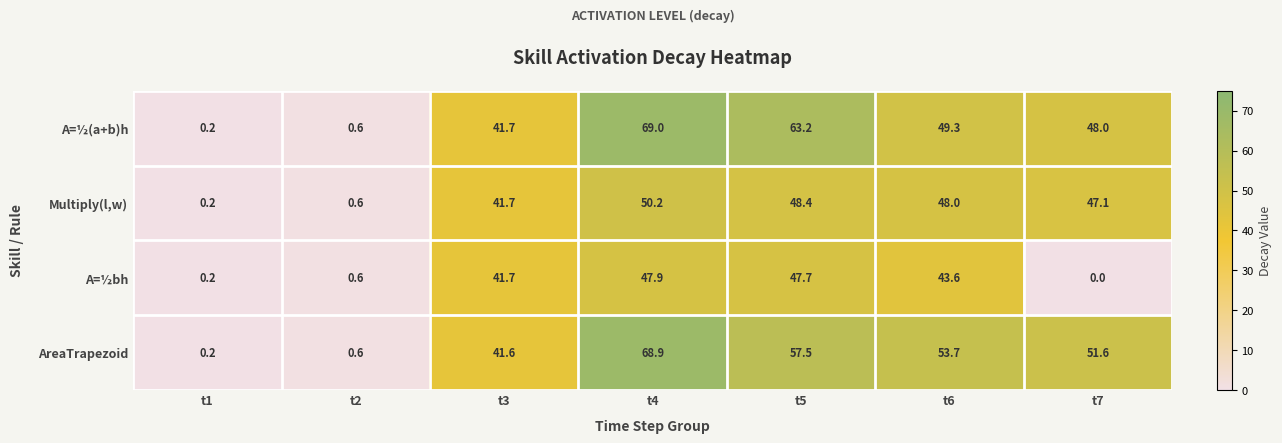

Rank the series by their maximum value, from highest to lowest.

A=½(a+b)h, AreaTrapezoid, Multiply(l,w), A=½bh